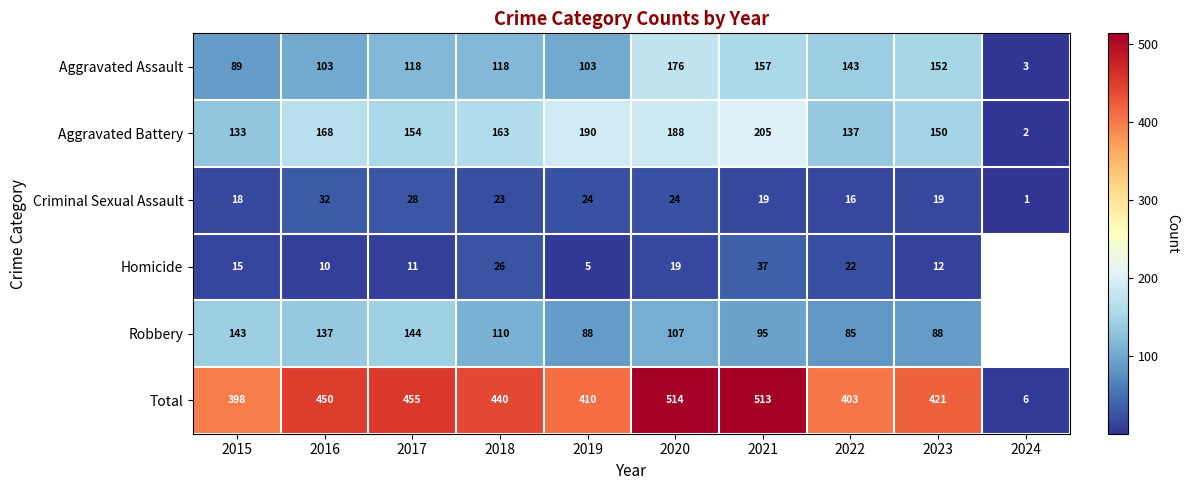

Is the value of Criminal Sexual Assault at 2023 greater than the value of Aggravated Battery at 2015?

No